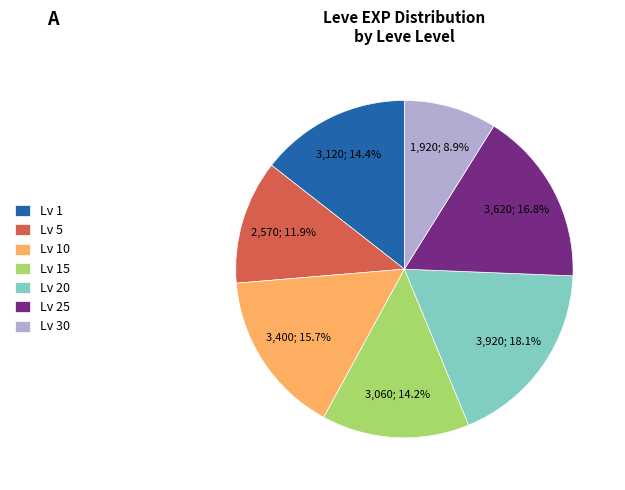

Which slice is the smallest?

Lv 30